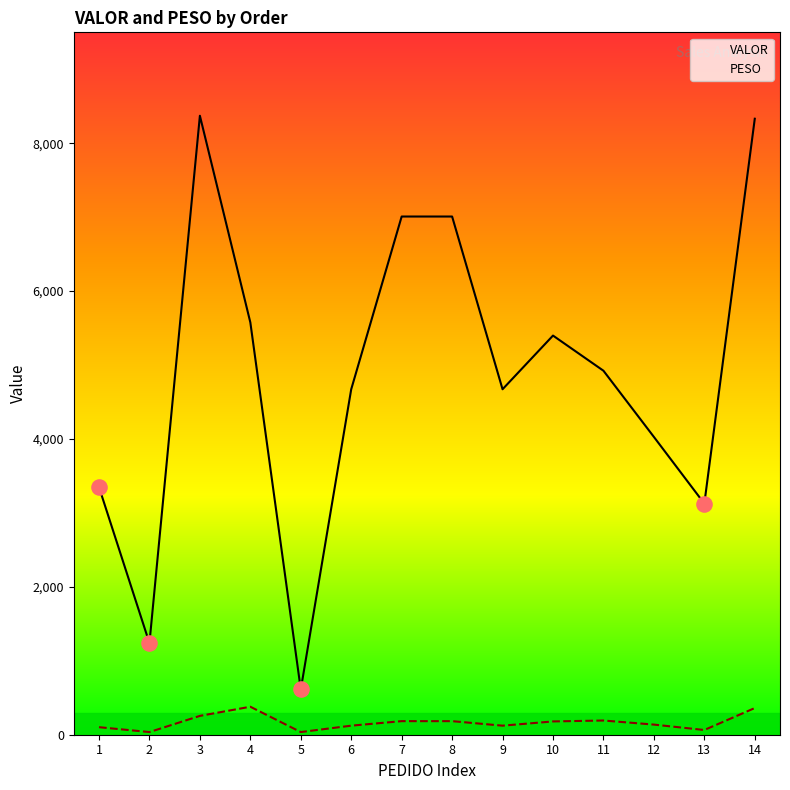

Which series has the largest total across all categories?

VALOR